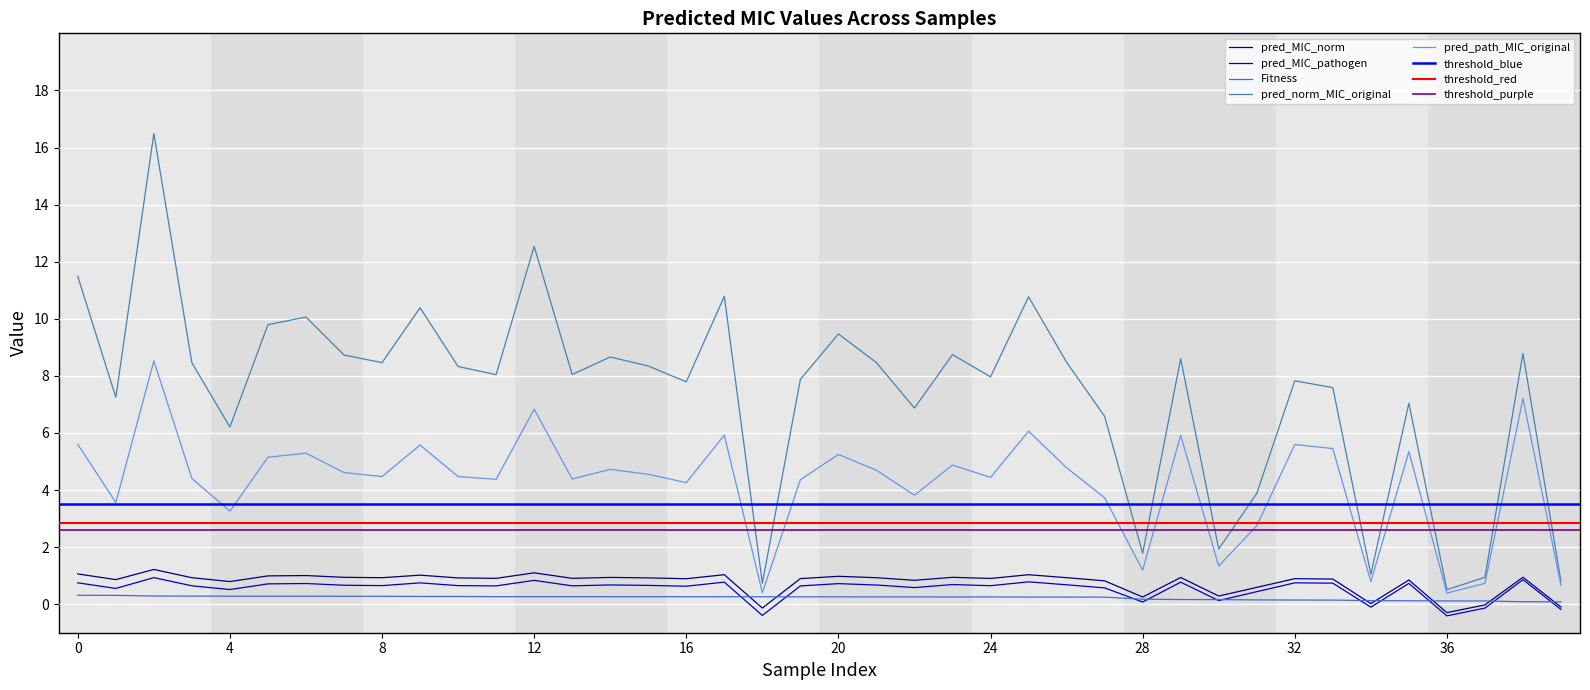

What is the spread (max minus min) of values at 28?

1.7